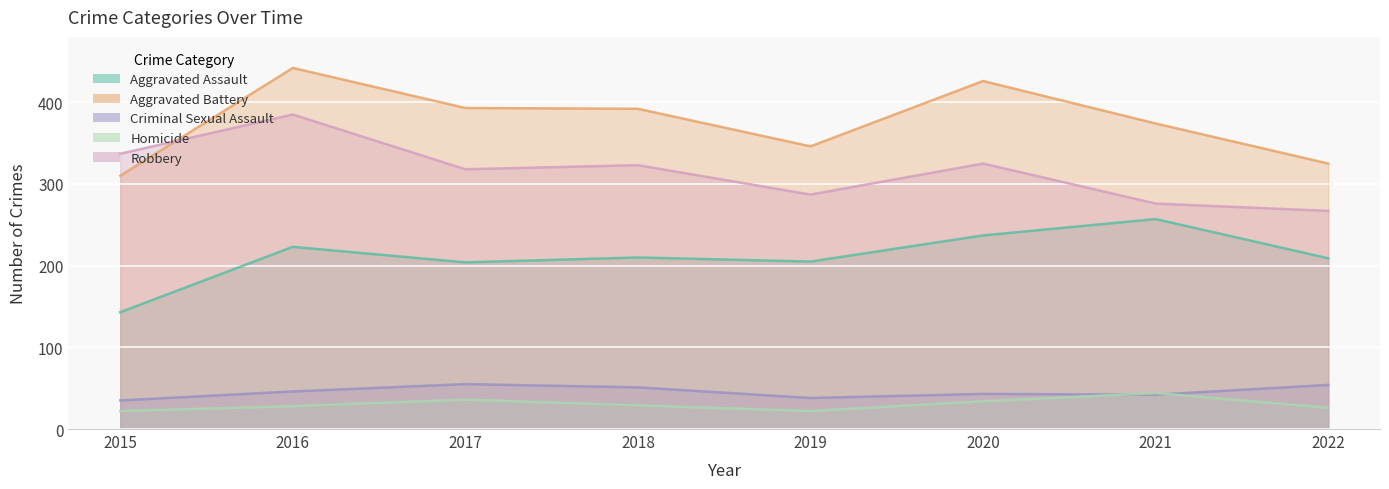

True or false: Aggravated Assault has a value of 237 at 2020.

True